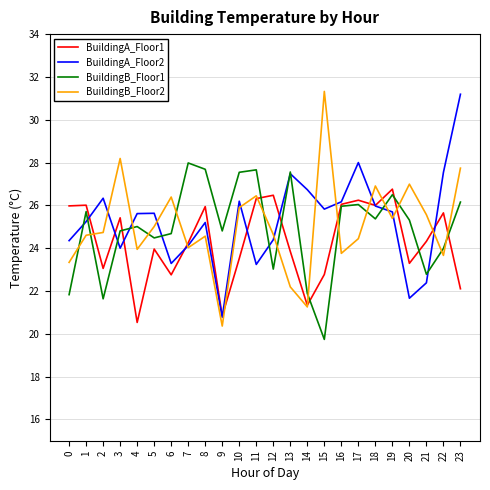

Is it true that BuildingA_Floor2 equals 21.7 at 20?

True